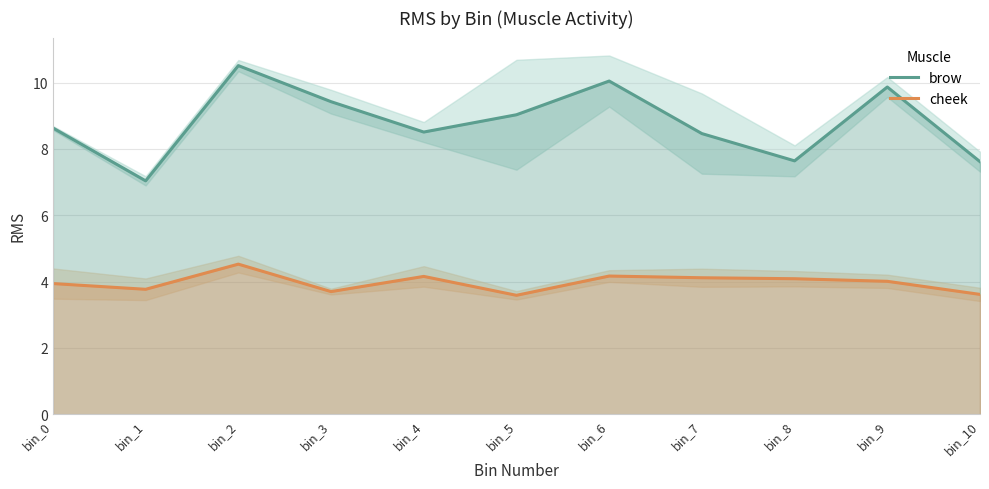

At which category is the sum across all series the highest?

bin_2